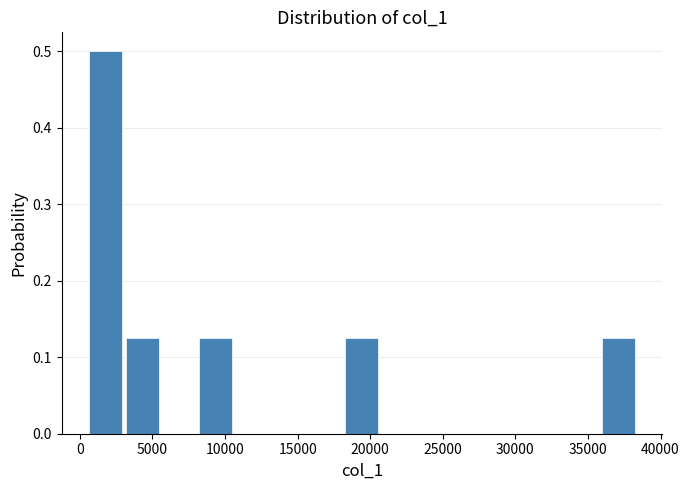

Reading left to right, list every bar in this chart as the range it spans on the x-axis followed by its height. Neither the bar edges nor the heights are printed on the chart, so give them approximately, as read against the axes.

500 to 3000: 0.50
3000 to 5500: 0.13
5500 to 8000: 0
8000 to 10500: 0.13
10500 to 13000: 0
13000 to 16000: 0
16000 to 18500: 0
18500 to 21000: 0.13
21000 to 23500: 0
23500 to 26000: 0
26000 to 28500: 0
28500 to 31000: 0
31000 to 33500: 0
33500 to 36000: 0
36000 to 38500: 0.13